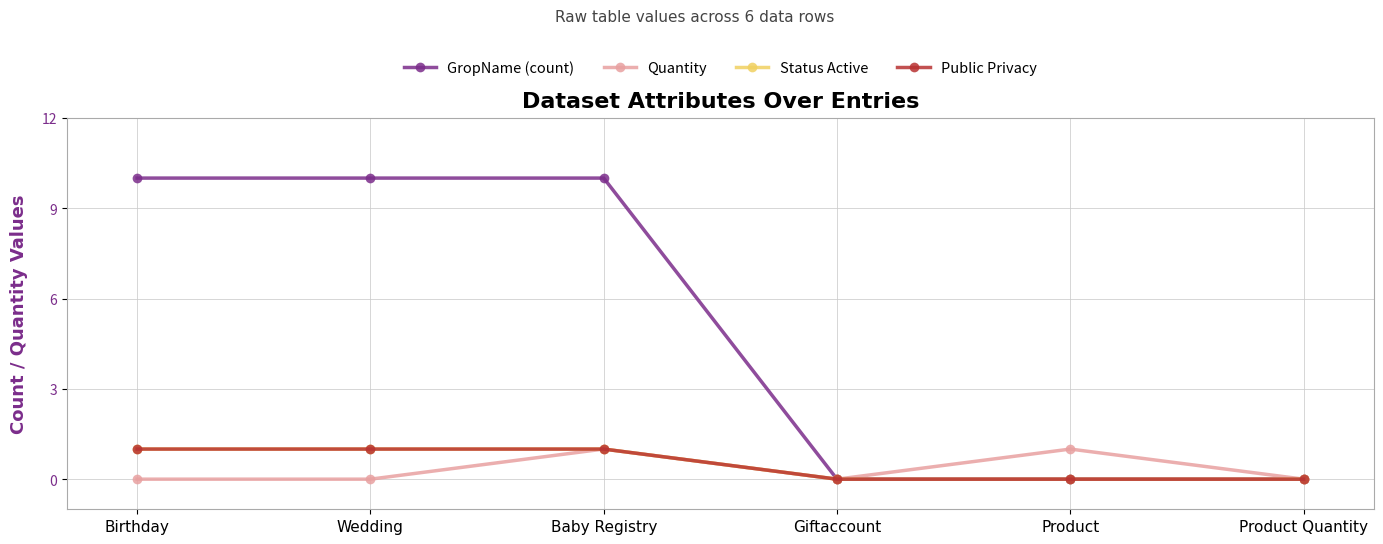

Which has a higher value, Birthday or Giftaccount?

Birthday